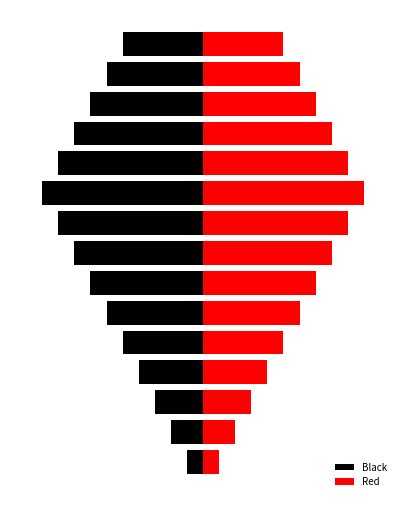

What is the maximum value for Black?

-1